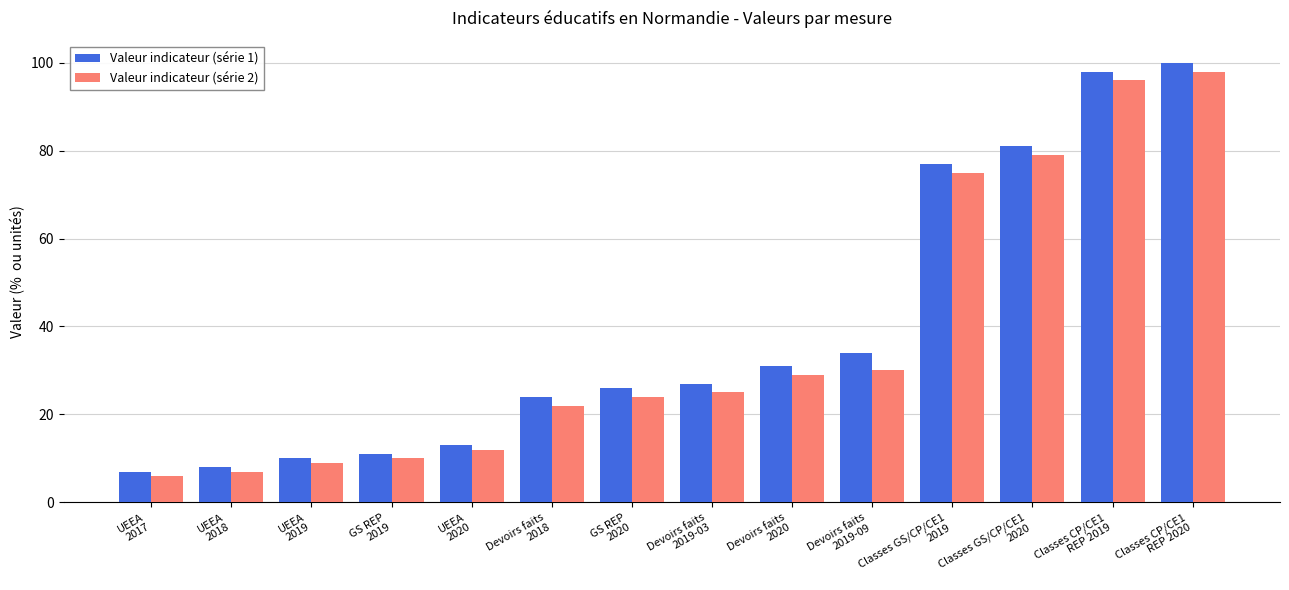

What is the spread (max minus min) of values at Classes CP/CE1
REP 2019?

2